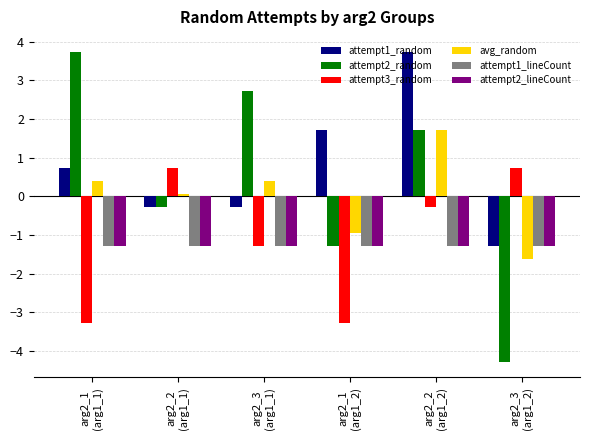

What is the label of the 5th bar from the right?

arg2_2
(arg1_1)